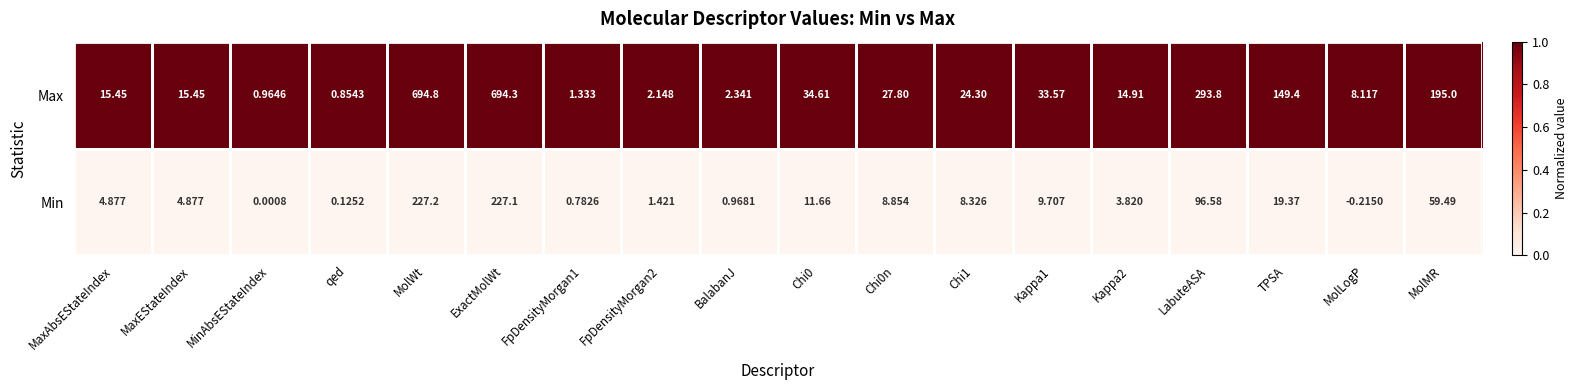

Which series changed the most between MolLogP and MolMR?

Max